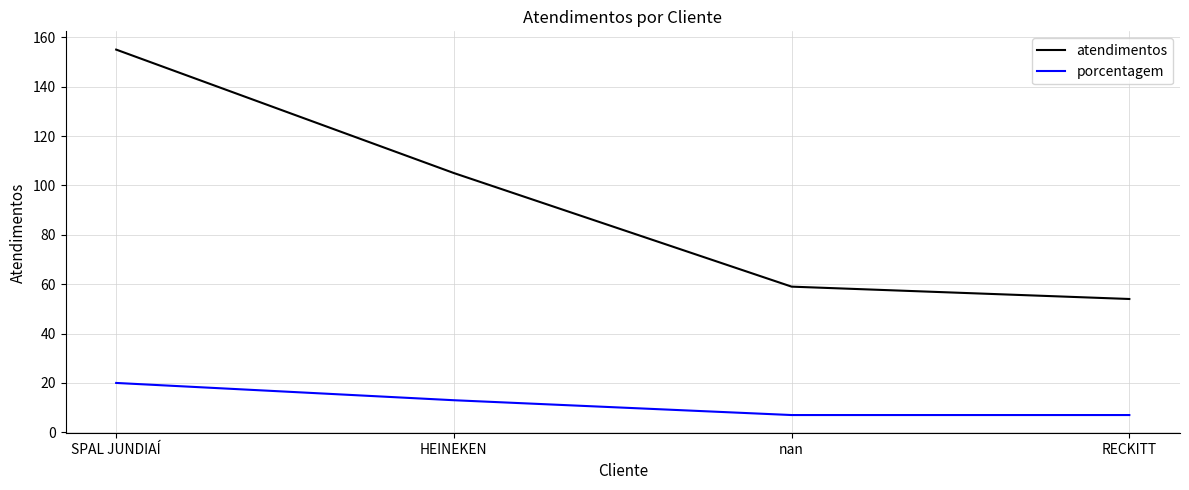

True or false: atendimentos and porcentagem intersect in this chart.

False